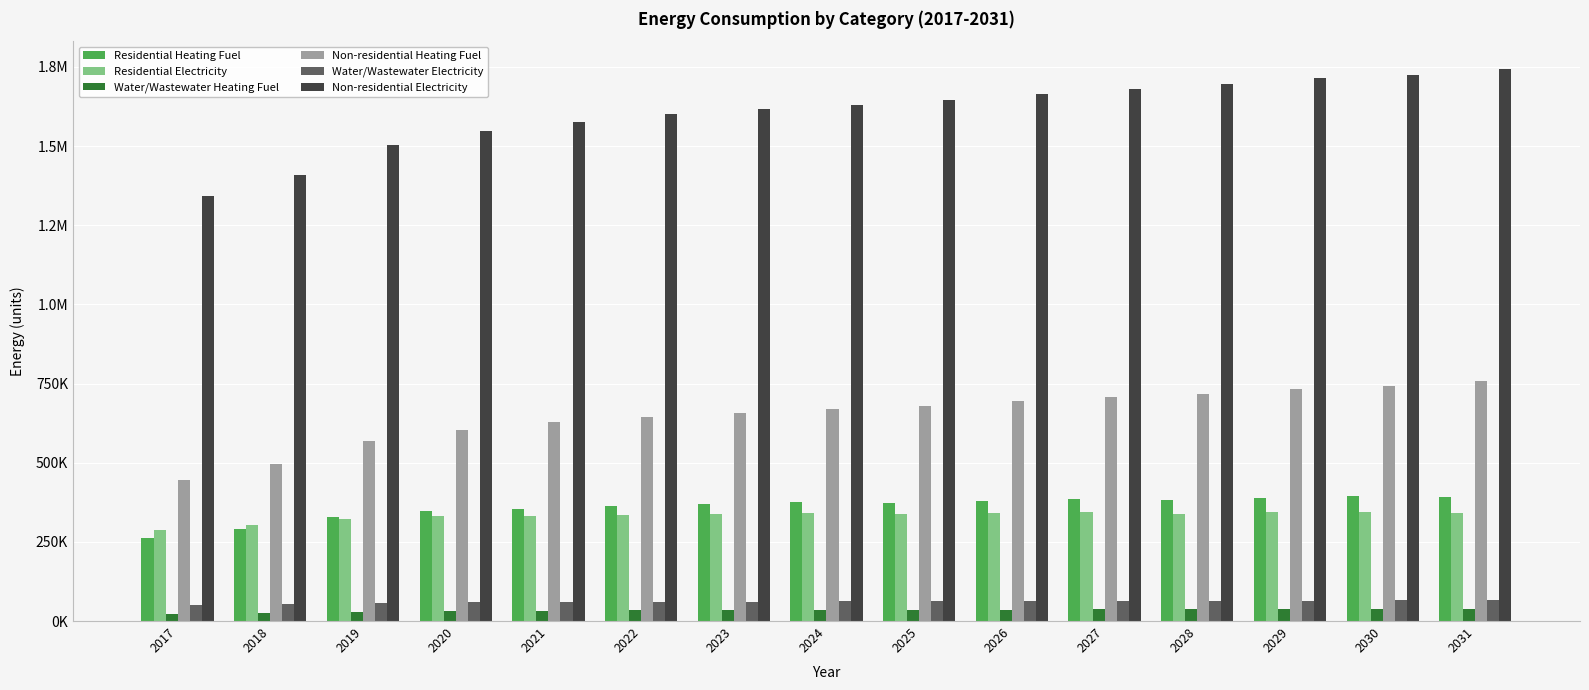

At which label is Water/Wastewater Heating Fuel closest to 31010?

2020